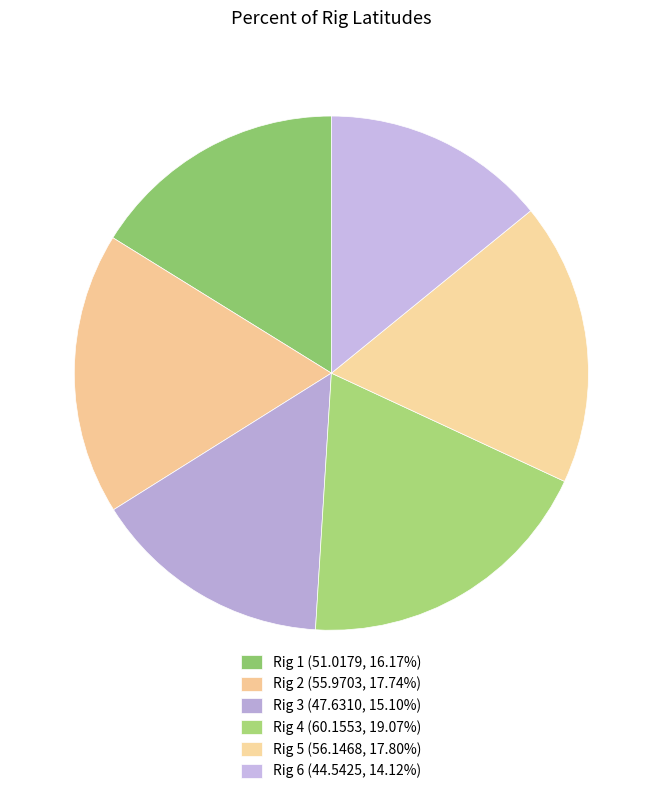

Rank the categories by value from highest to lowest.

Rig 4, Rig 5, Rig 2, Rig 1, Rig 3, Rig 6